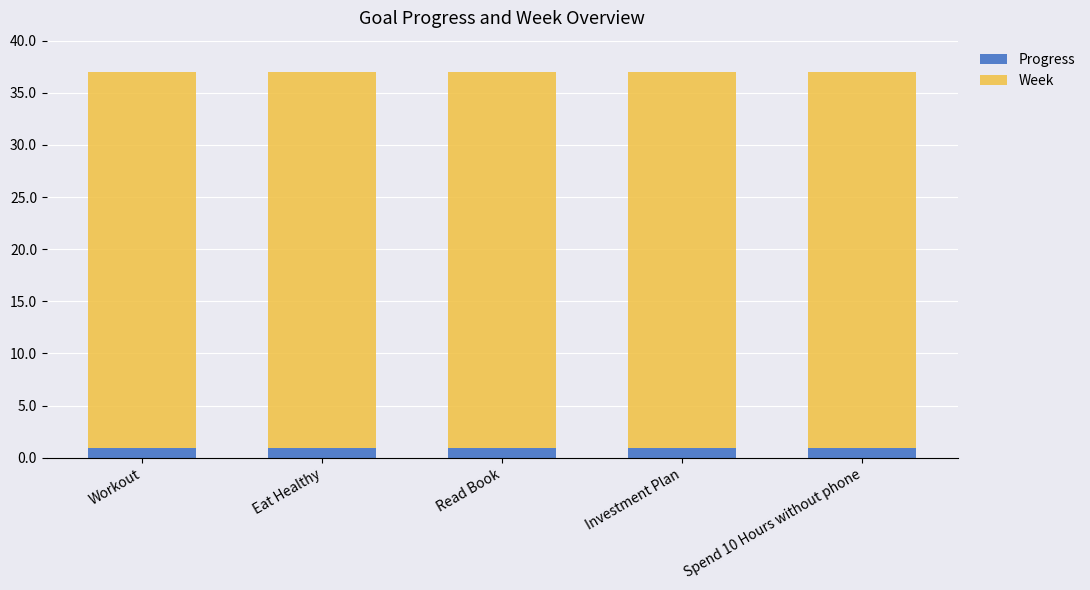

What value does the Progress series have at Investment Plan?

1.0